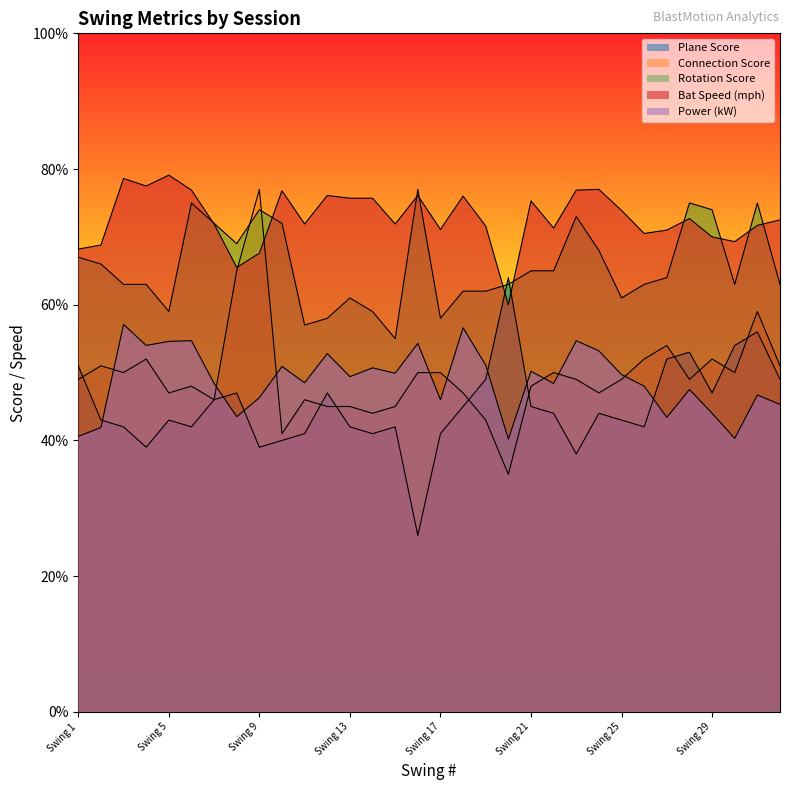

How many lines are shown in the chart?

5